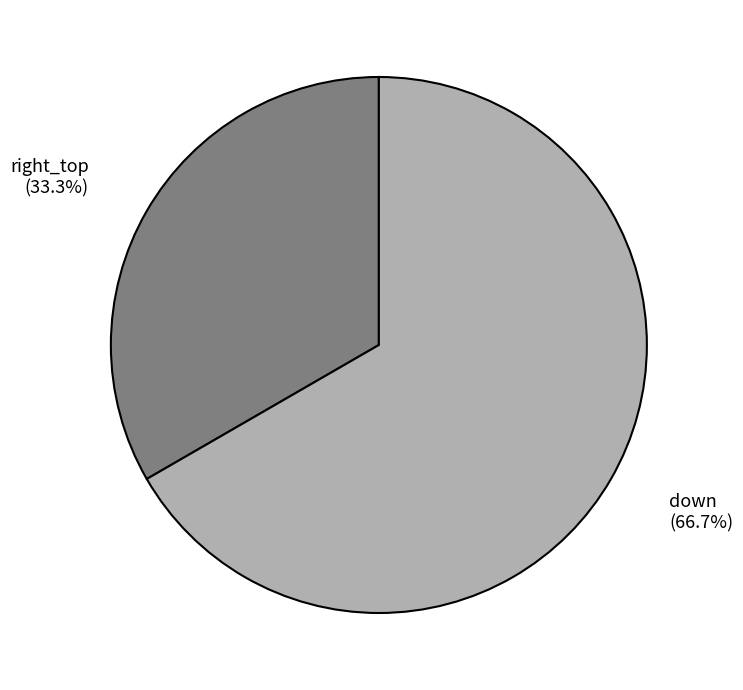

Rank the categories by value from lowest to highest.

right_top, down